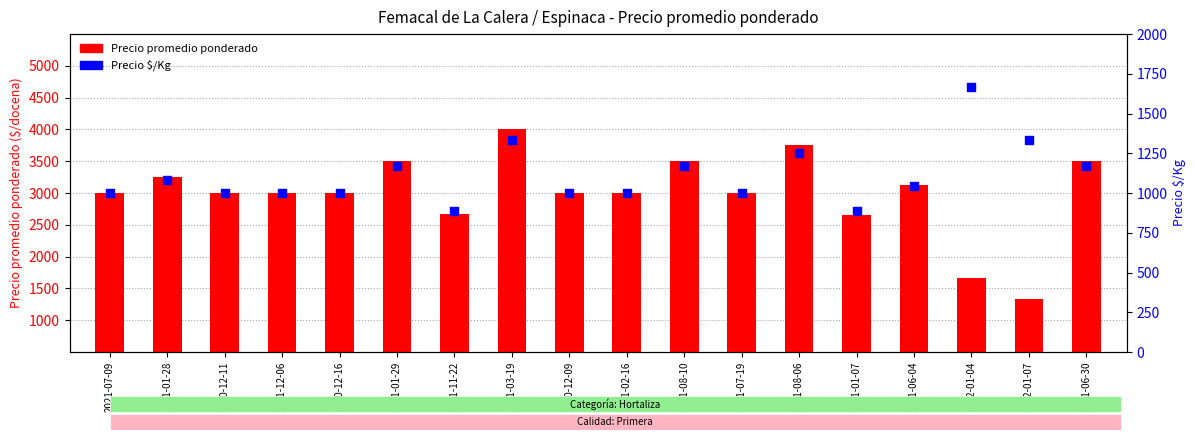

Which series reaches the minimum Y coordinate?

Precio $/Kg